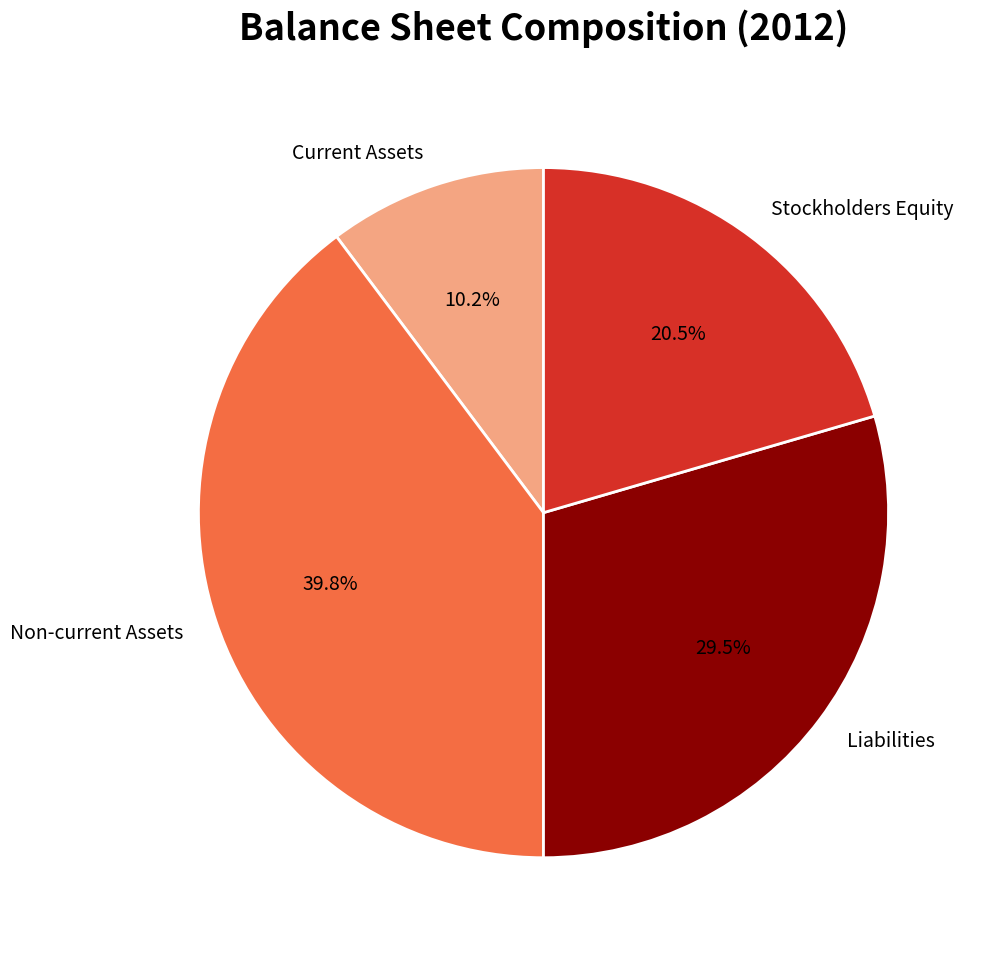

Is it true that Current Assets is 23% of the pie?

False